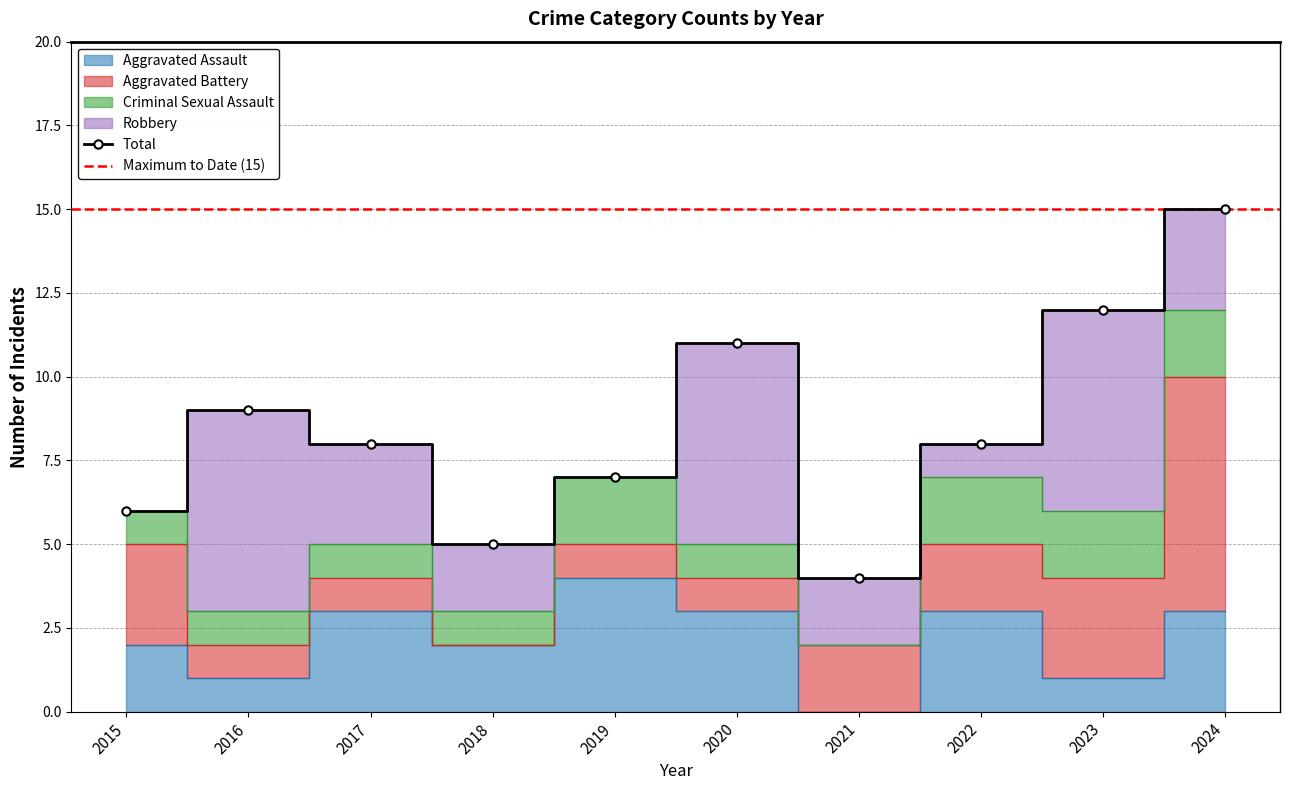

How many categories are shown in the chart?

10